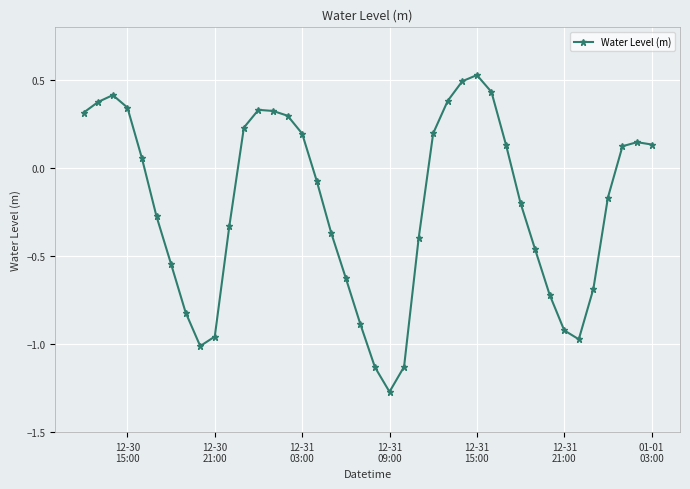

True or false: there are more than 0 points higher than both neighbors.

True